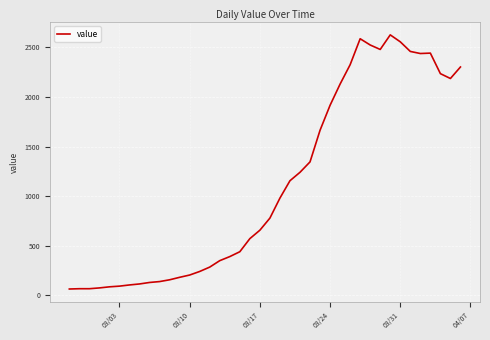

What is the sum of all values?

44768